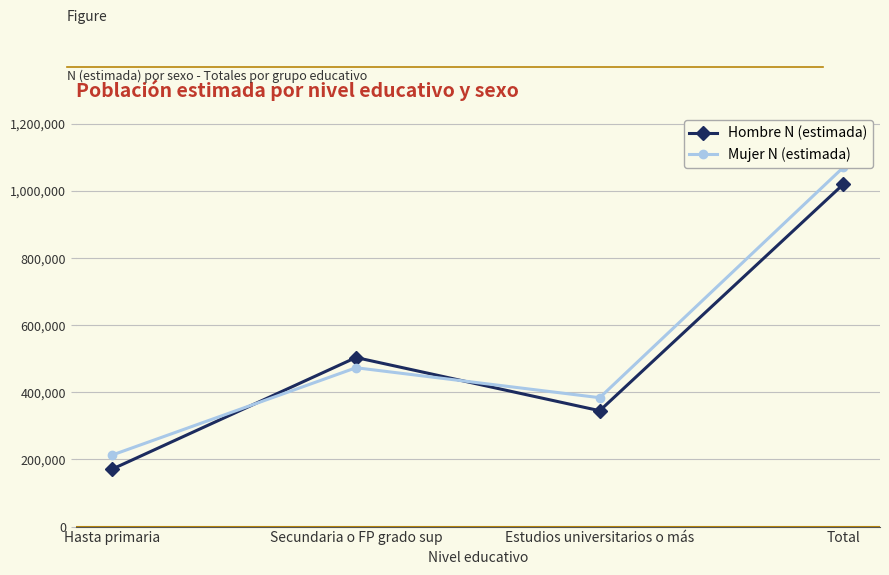

Rank the categories by Hombre N (estimada) value from lowest to highest.

Hasta primaria, Estudios universitarios o más, Secundaria o FP grado sup, Total